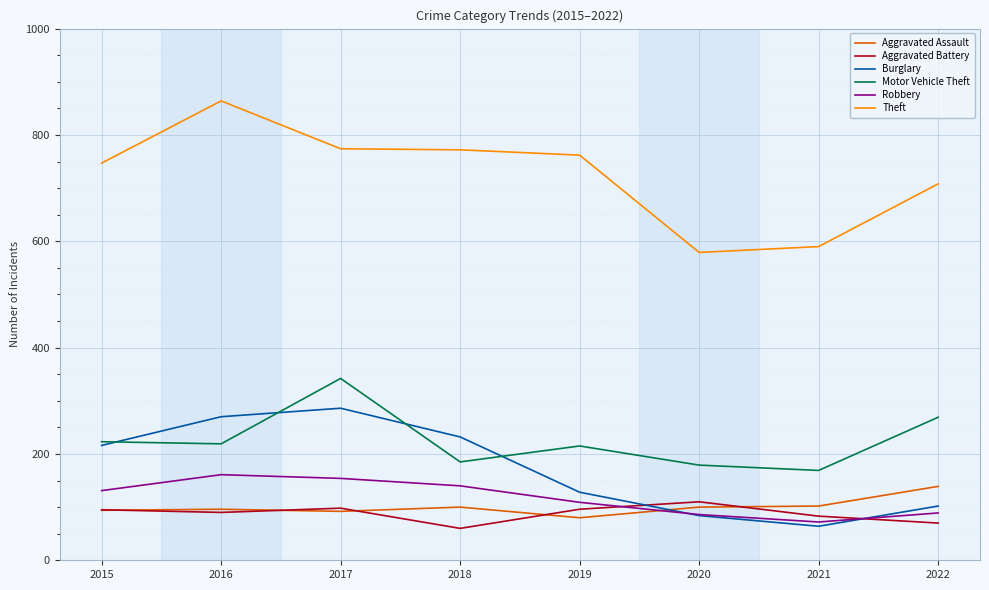

What is the minimum value for Aggravated Assault?

80